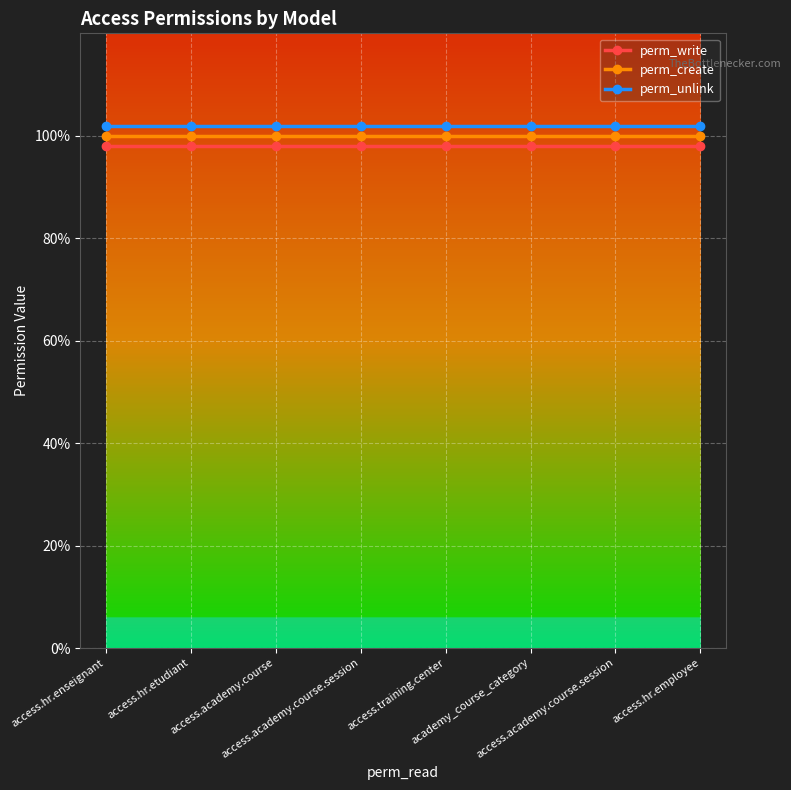

Rank the series by their average value, from highest to lowest.

perm_unlink, perm_create, perm_write